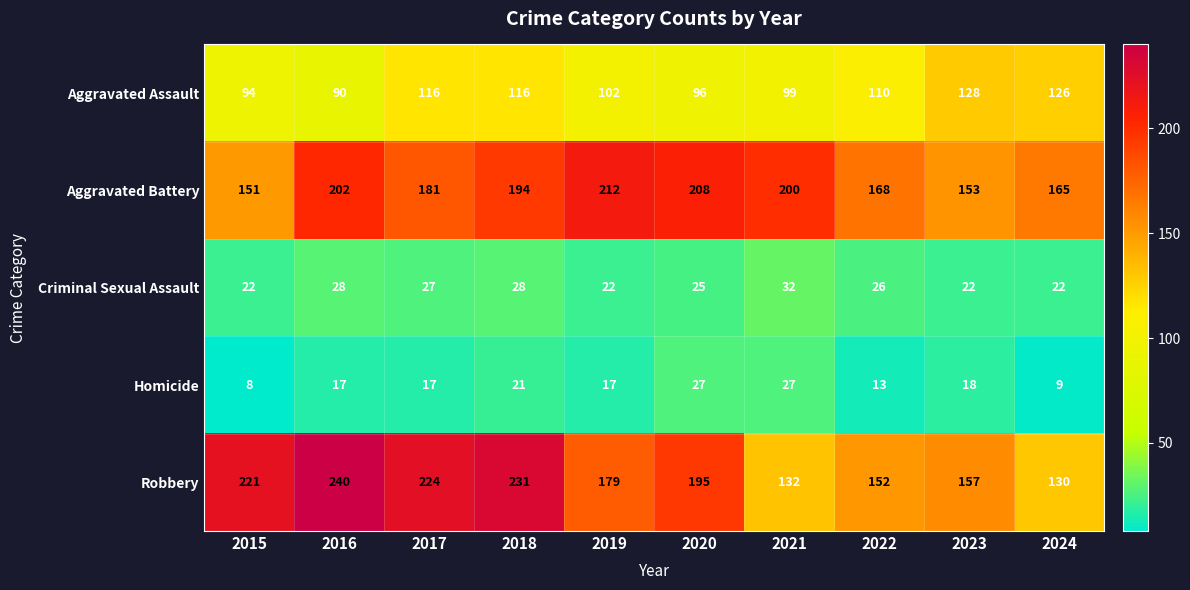

Where does the Criminal Sexual Assault series first go above 26?

2016